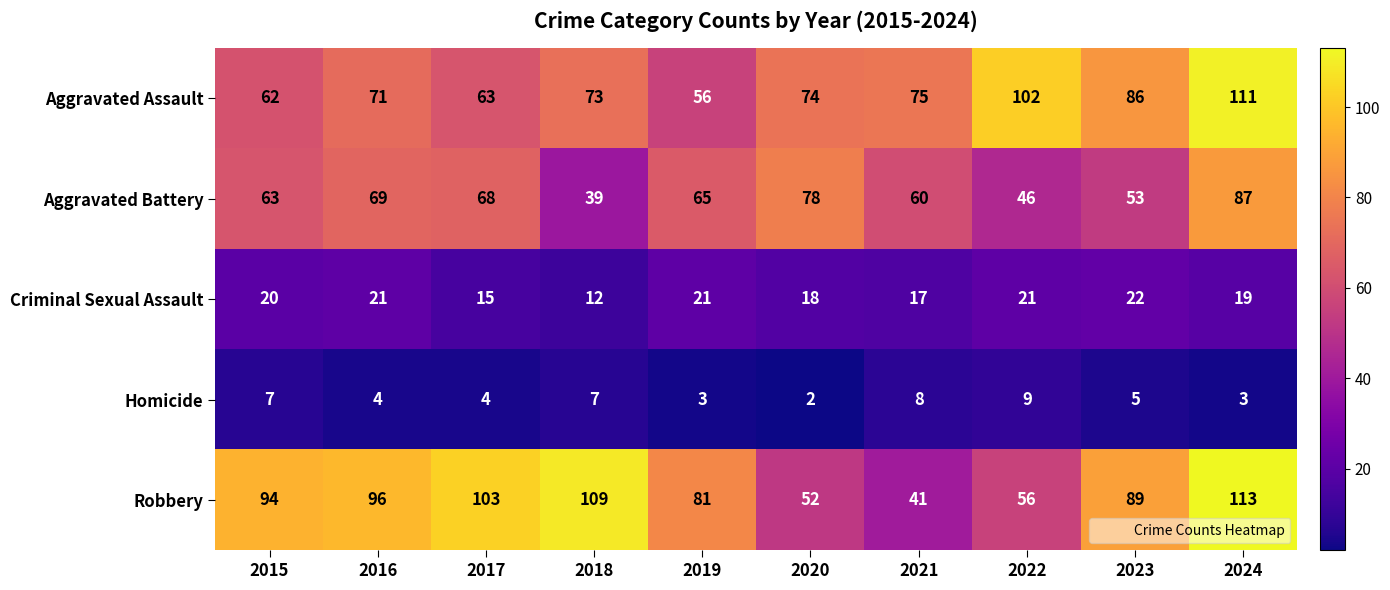

What is the total value across all series at 2019?

226